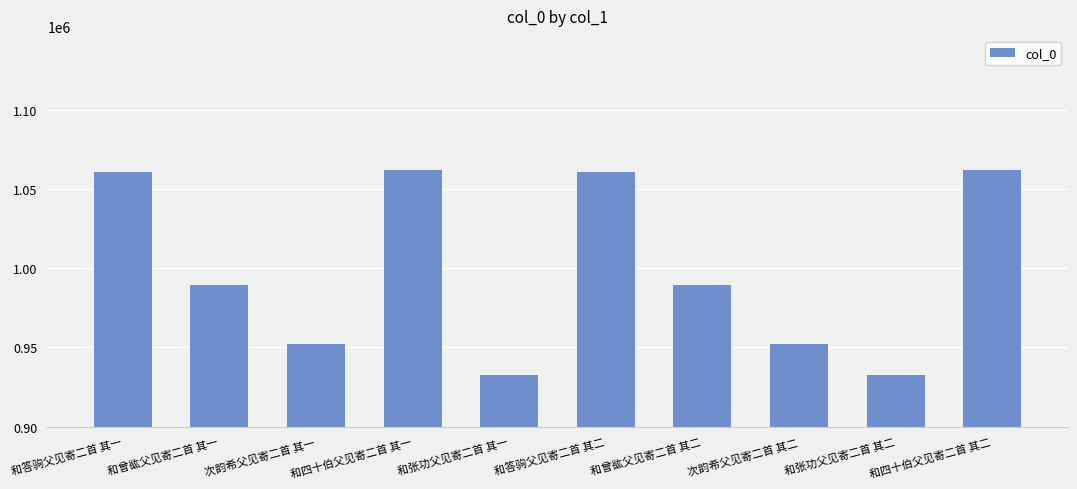

What is the sum of the values at 和四十伯父见寄二首 其二 and 和答驹父见寄二首 其二?

2122238